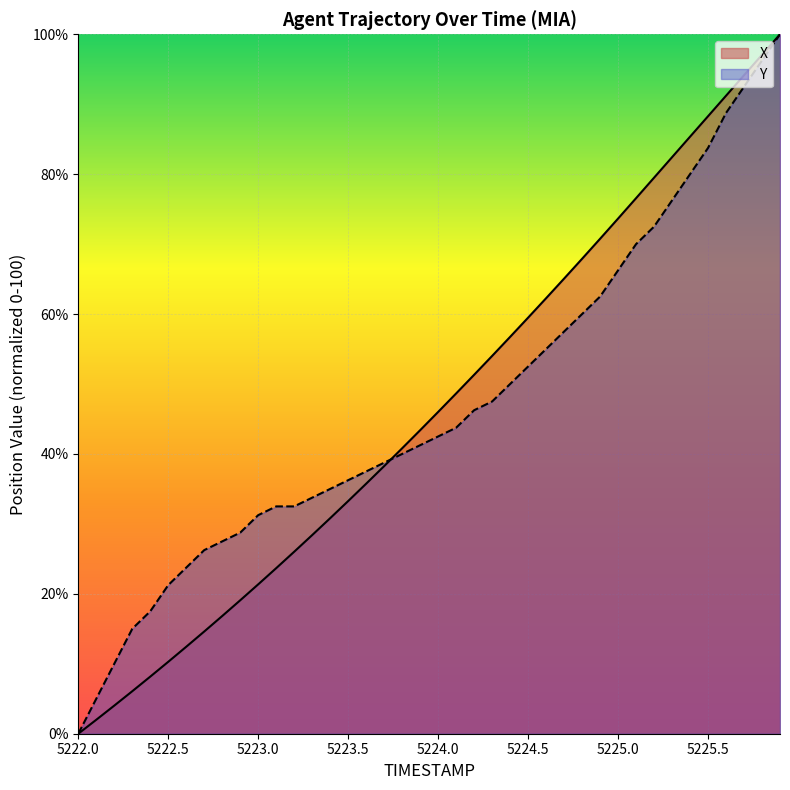

At which label does Y reach its minimum?

5222.0